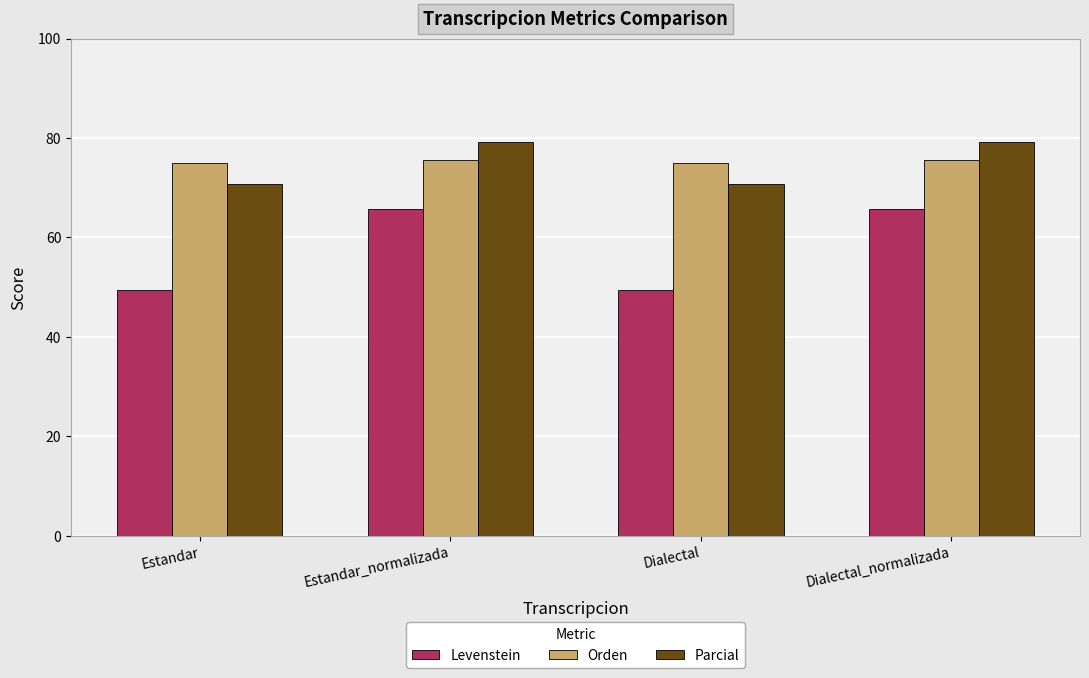

Read the Parcial value at Estandar_normalizada.

79.2